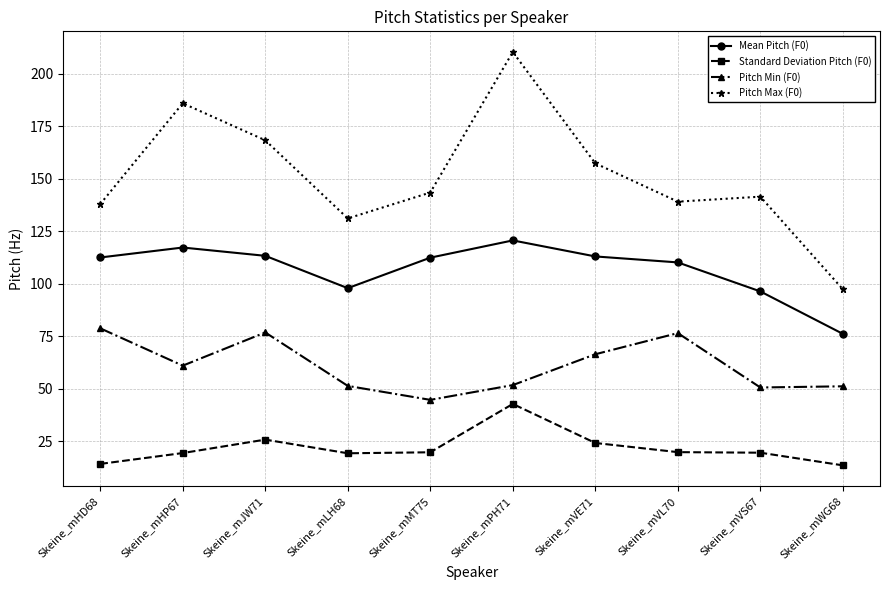

What is the spread (max minus min) of values at Skeine_mHP67?

166.7